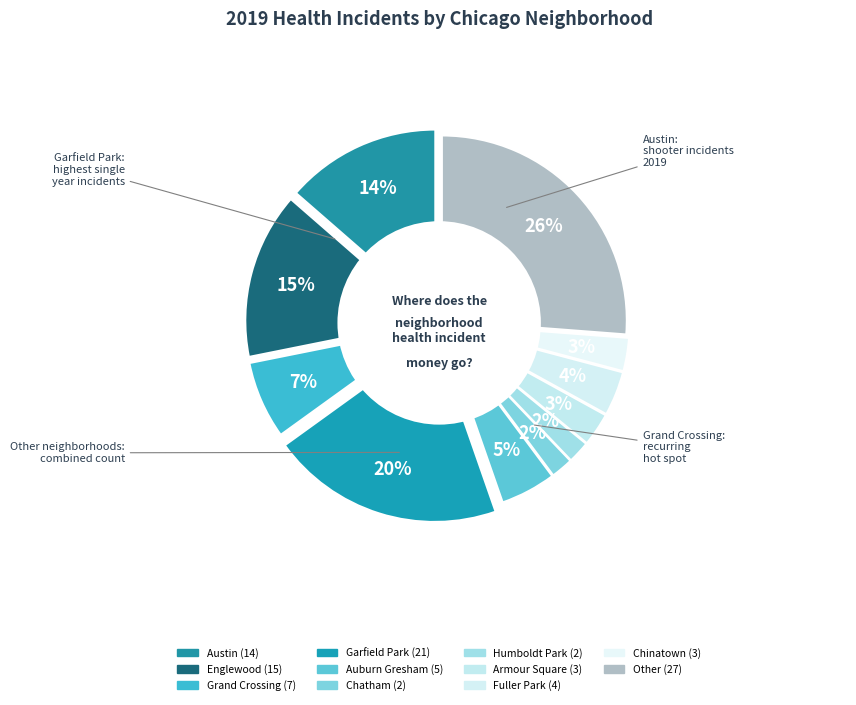

What portion of the pie excludes Fuller Park?

96.1%